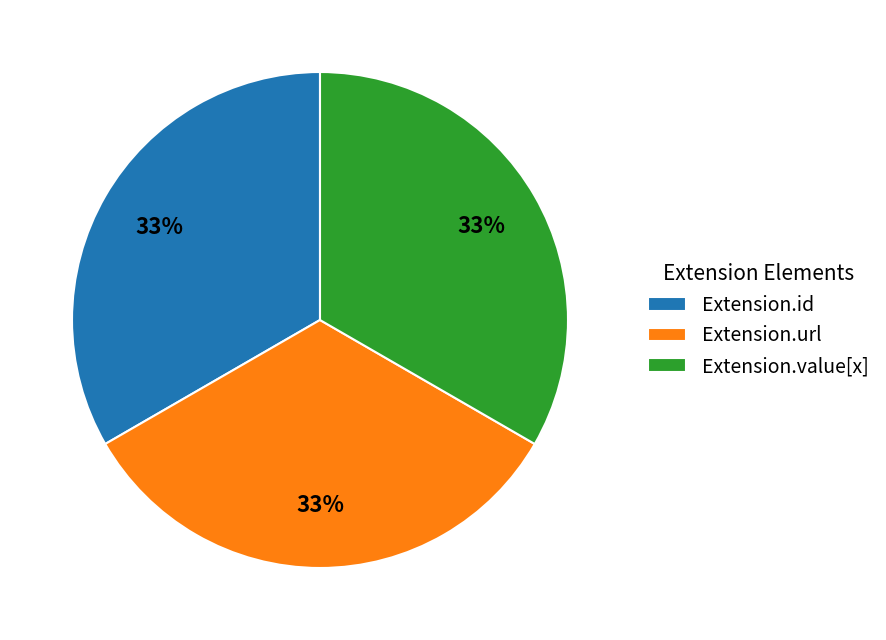

To the nearest percent, what is the combined percentage of Extension.id and Extension.value[x]?

67%